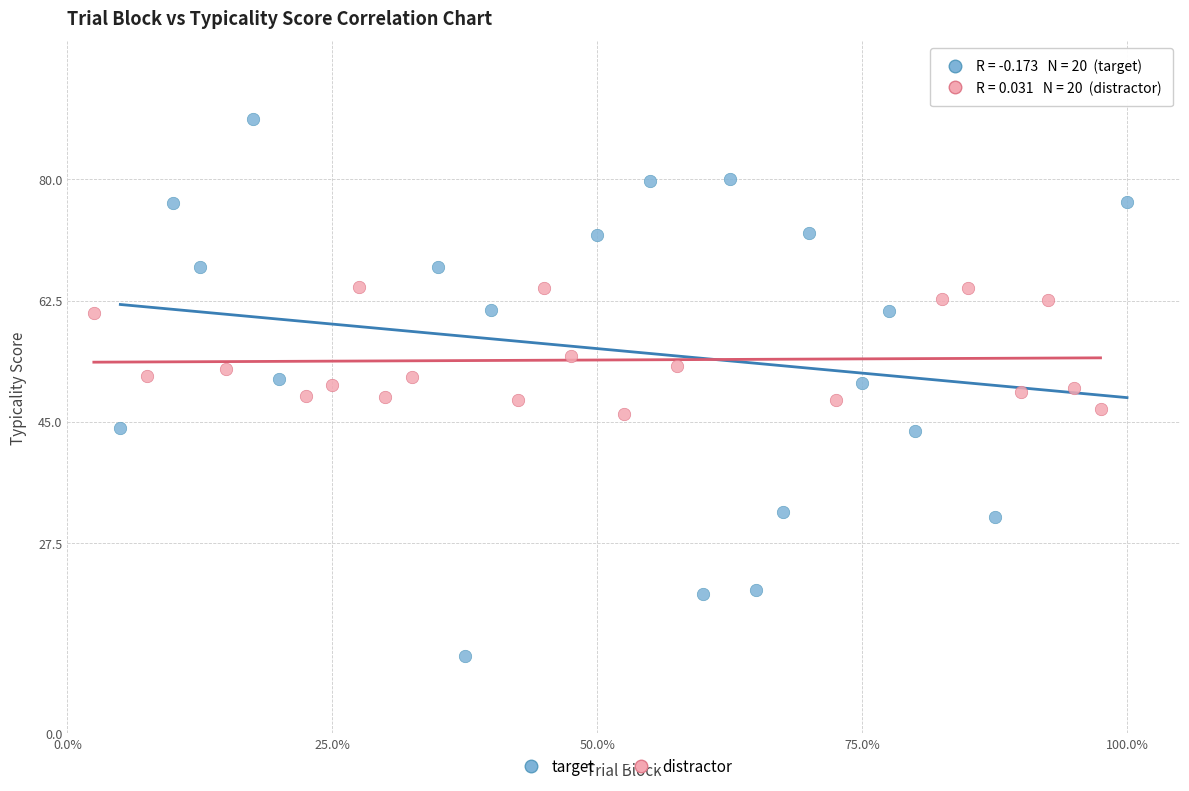

Which series has the largest Y range (max minus min)?

target